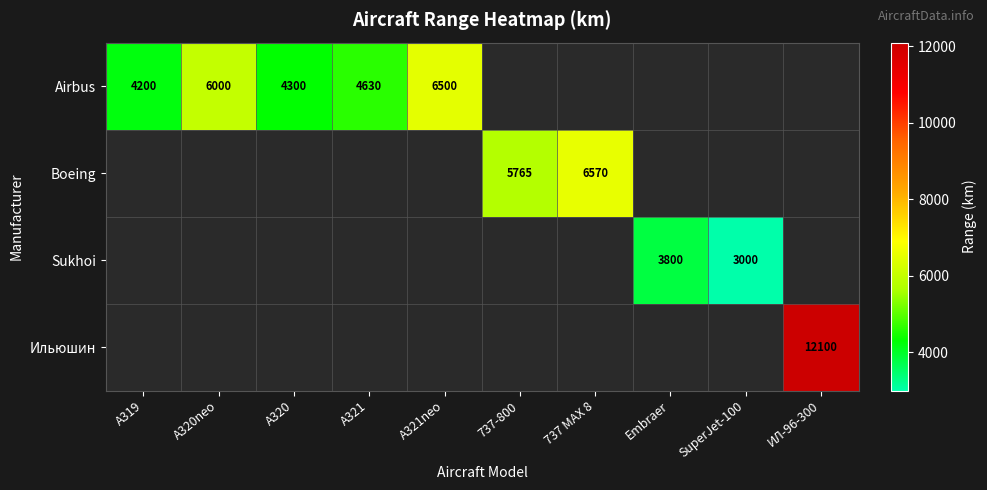

True or false: Boeing has a value of 6570 at 737 MAX 8.

True